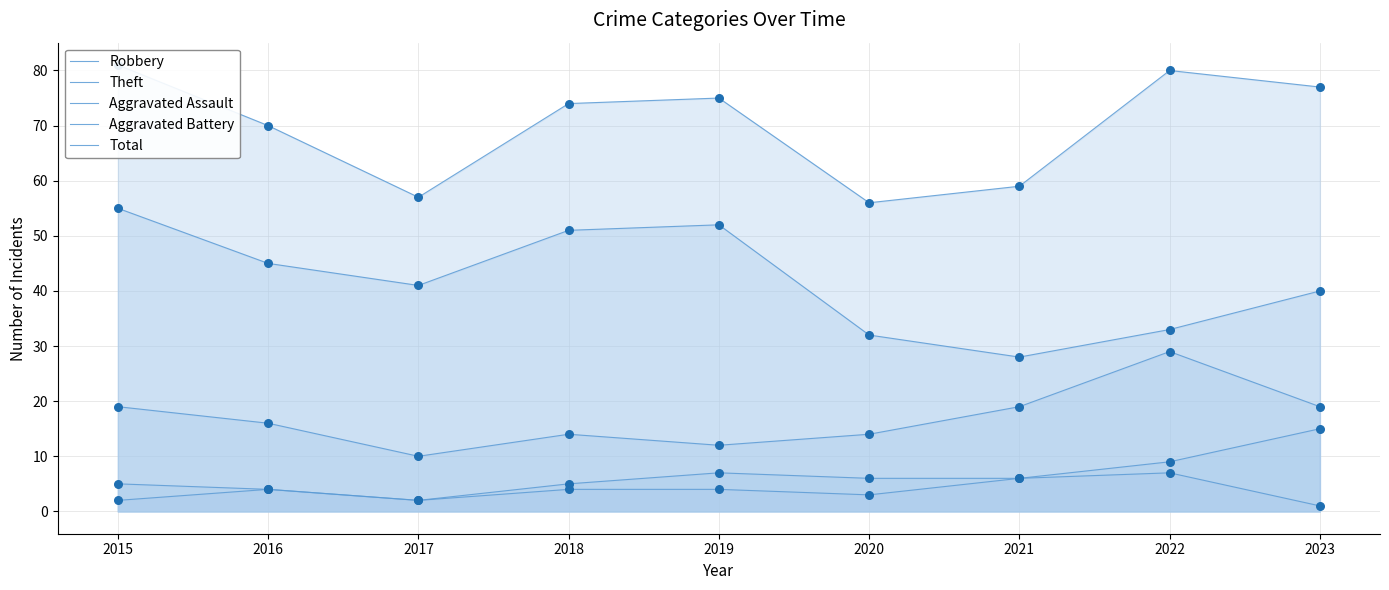

Which series contains the highest Y value?

Total